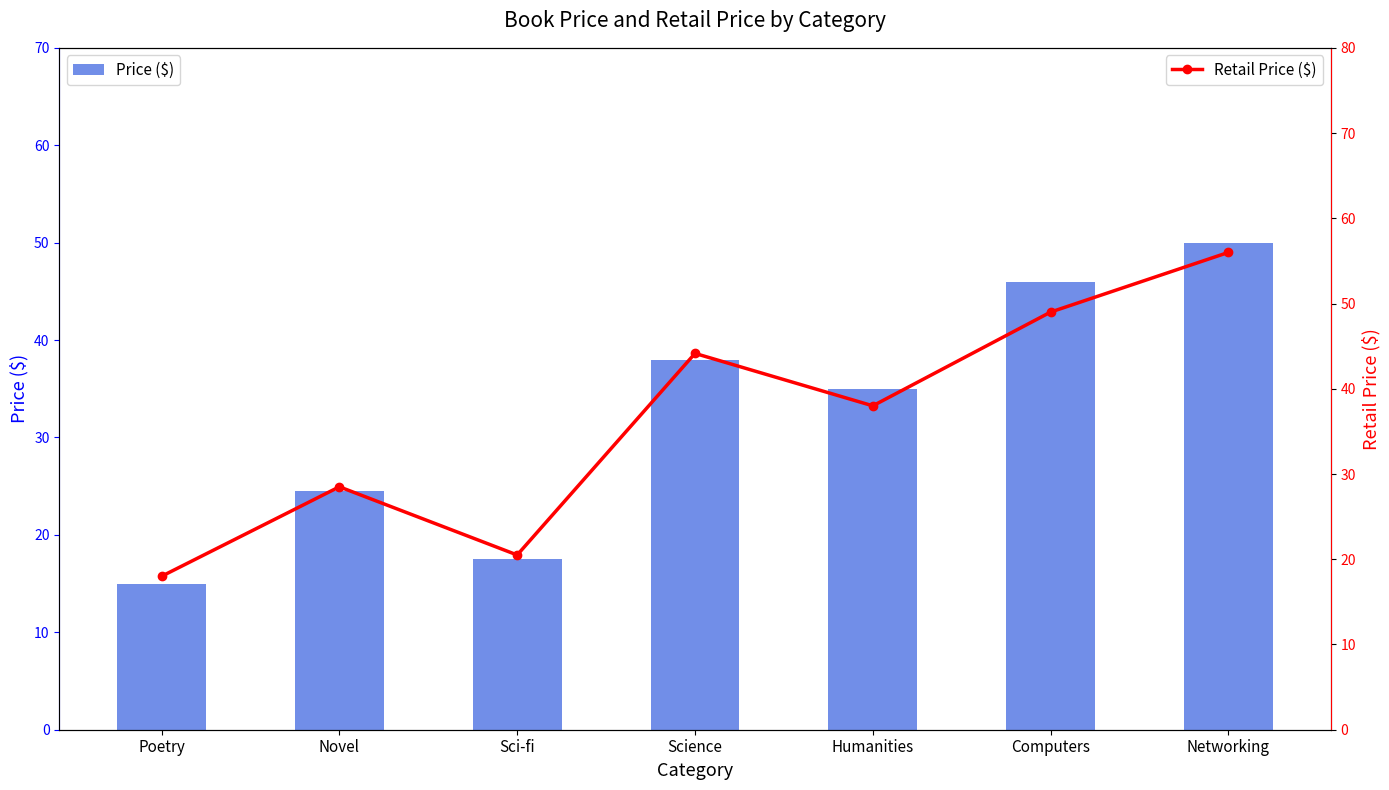

The value of Retail Price ($) at Novel is 28.5. True or false?

True